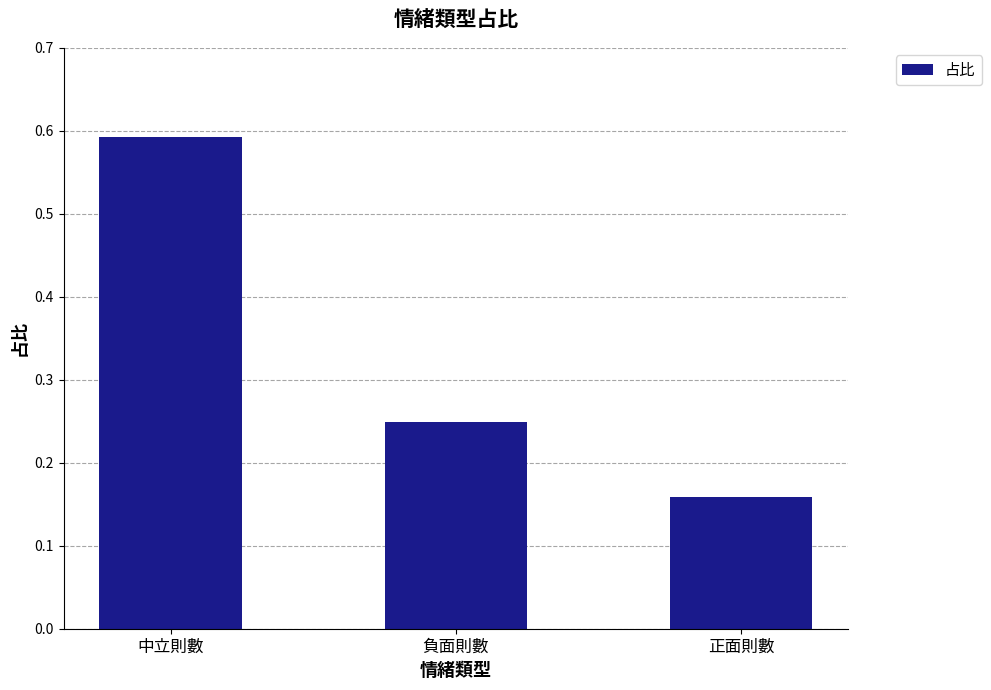

Which has a higher value, 負面則數 or 正面則數?

負面則數